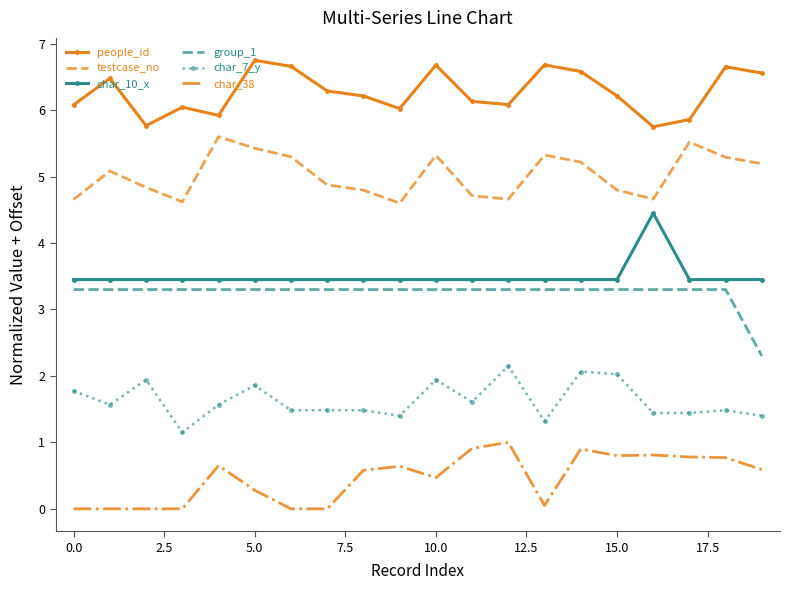

Rank the series by their maximum value, from highest to lowest.

people_id, testcase_no, char_10_x, group_1, char_7_y, char_38